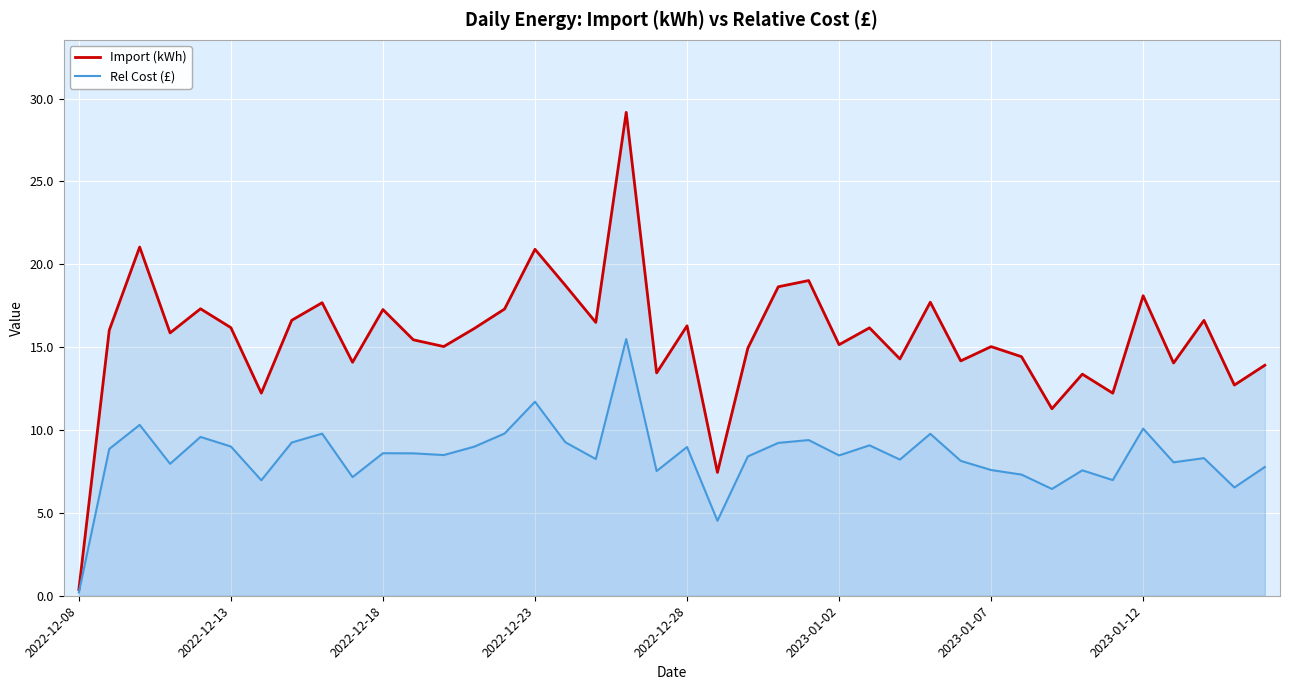

True or false: Rel Cost (£) has a value of 11.1 at 37.

False